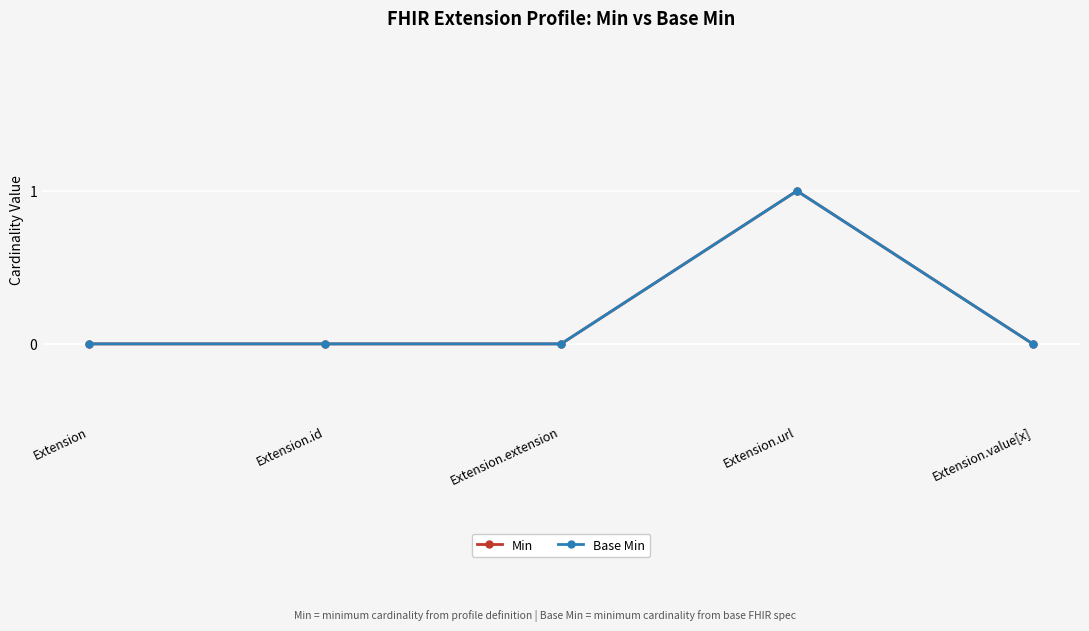

True or false: Min and Base Min intersect in this chart.

False